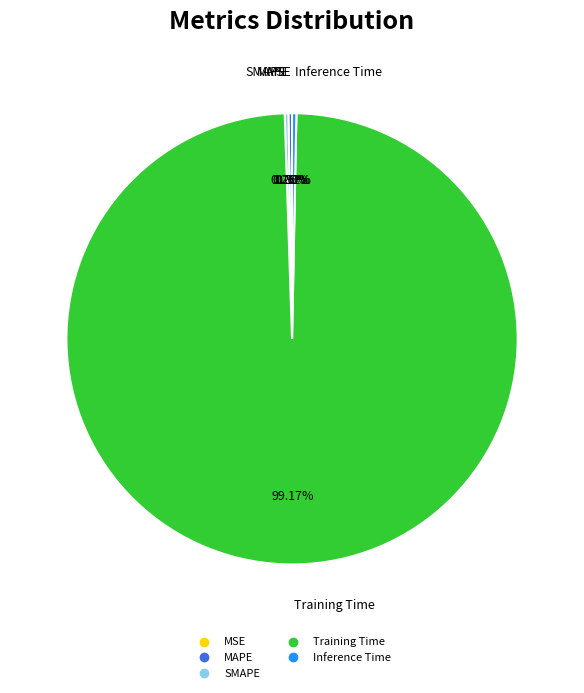

Which slice is the largest?

Training Time